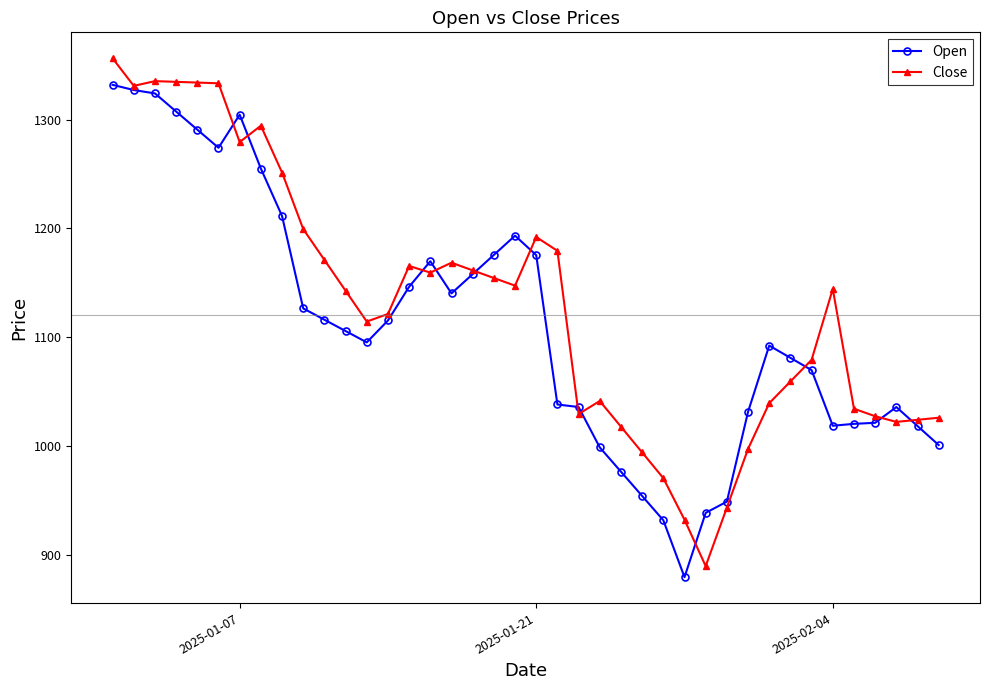

True or false: Close and Open cross at least once.

True